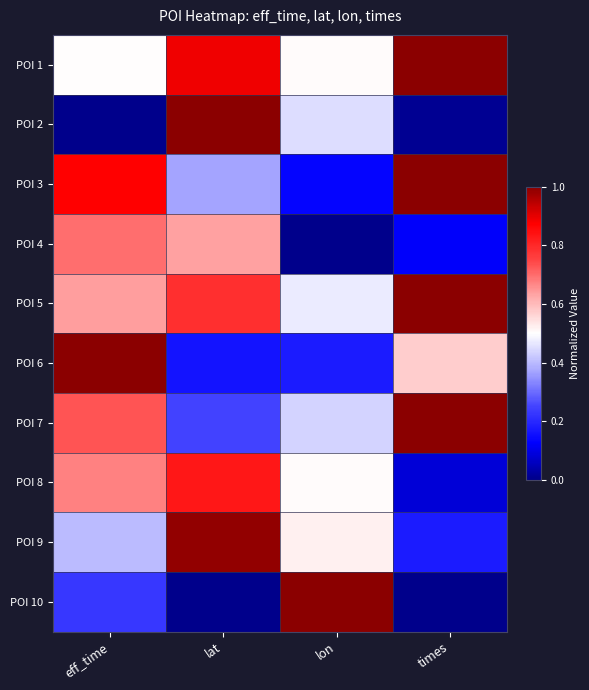

Reading right to left, list all the values displayed in this chart.

POI 1: times=1.0	lon=0.5	lat=0.9	eff_time=0.5
POI 2: times=0.0	lon=0.5	lat=1.0	eff_time=0.0
POI 3: times=1.0	lon=0.1	lat=0.4	eff_time=0.9
POI 4: times=0.1	lon=0.0	lat=0.6	eff_time=0.7
POI 5: times=1.0	lon=0.5	lat=0.8	eff_time=0.6
POI 6: times=0.6	lon=0.2	lat=0.2	eff_time=1.0
POI 7: times=1.0	lon=0.4	lat=0.2	eff_time=0.7
POI 8: times=0.1	lon=0.5	lat=0.8	eff_time=0.7
POI 9: times=0.2	lon=0.5	lat=1.0	eff_time=0.4
POI 10: times=0.0	lon=1.0	lat=0.0	eff_time=0.2